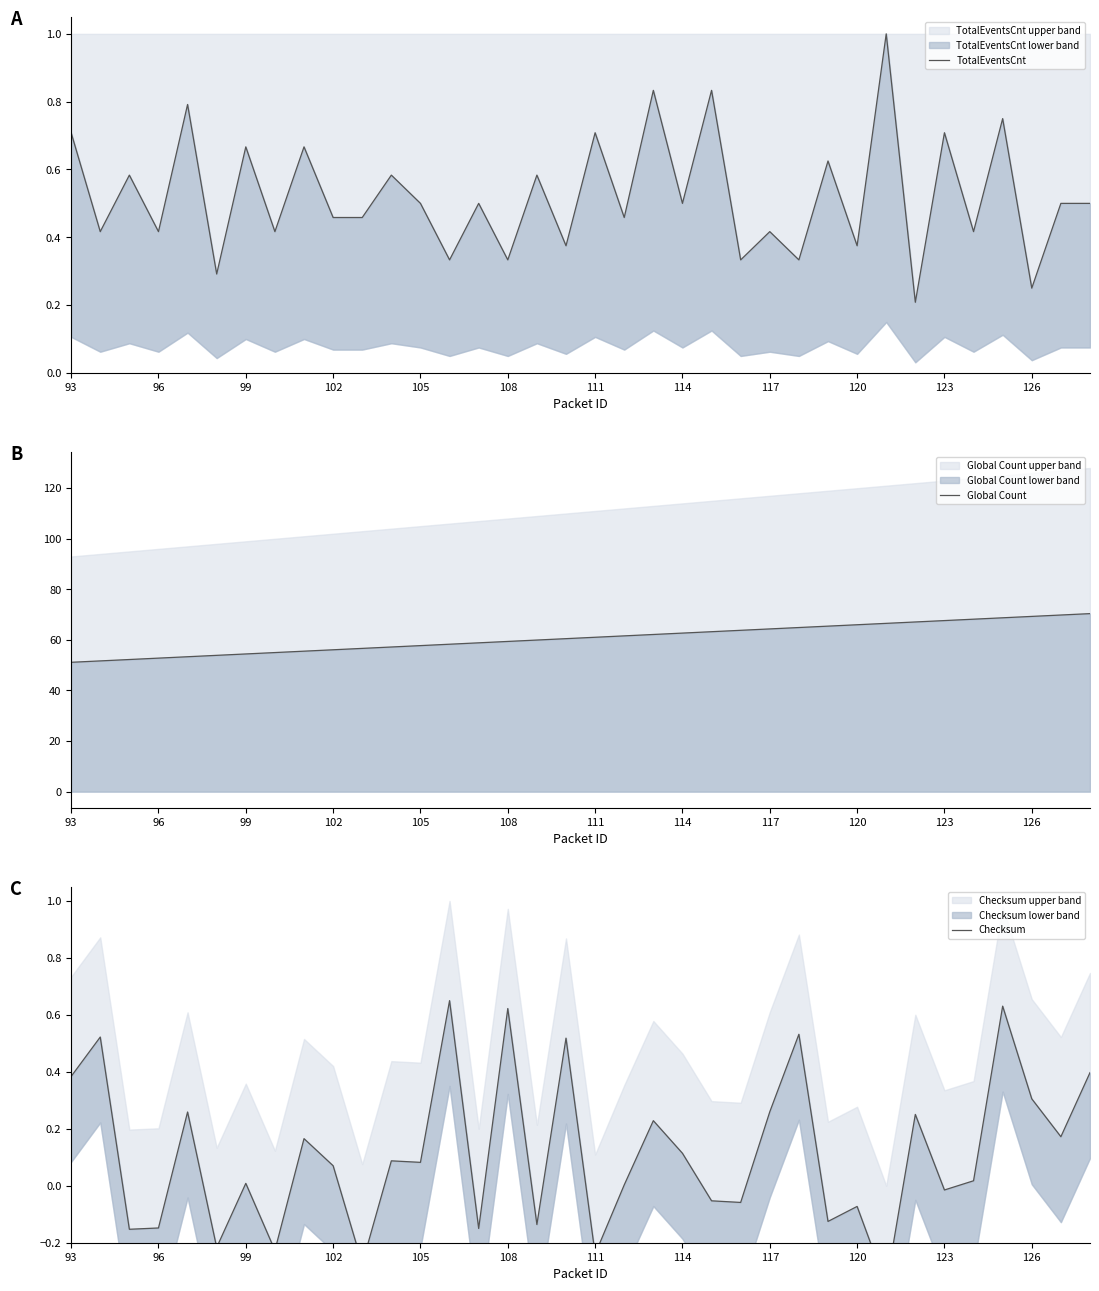

How many lines are shown in the chart?

3